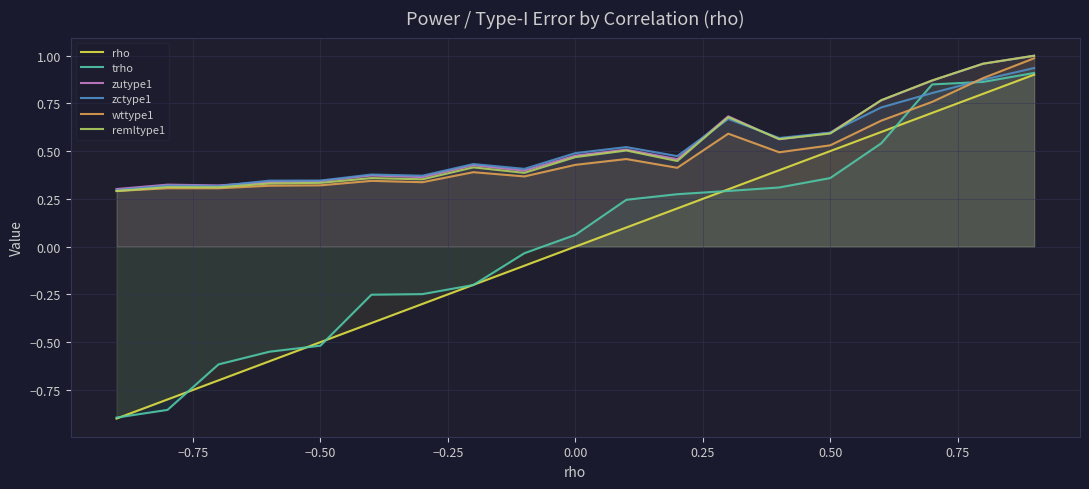

What is the minimum value for zctype1?

0.3